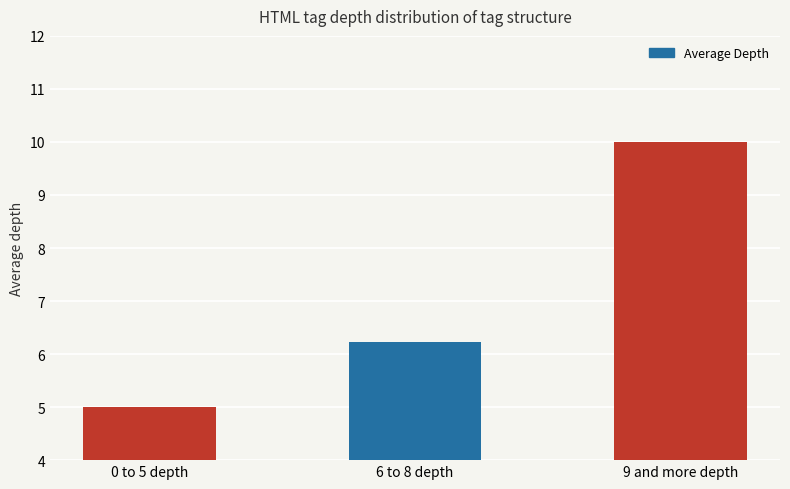

What is the approximate value at 6 to 8 depth?

6.2